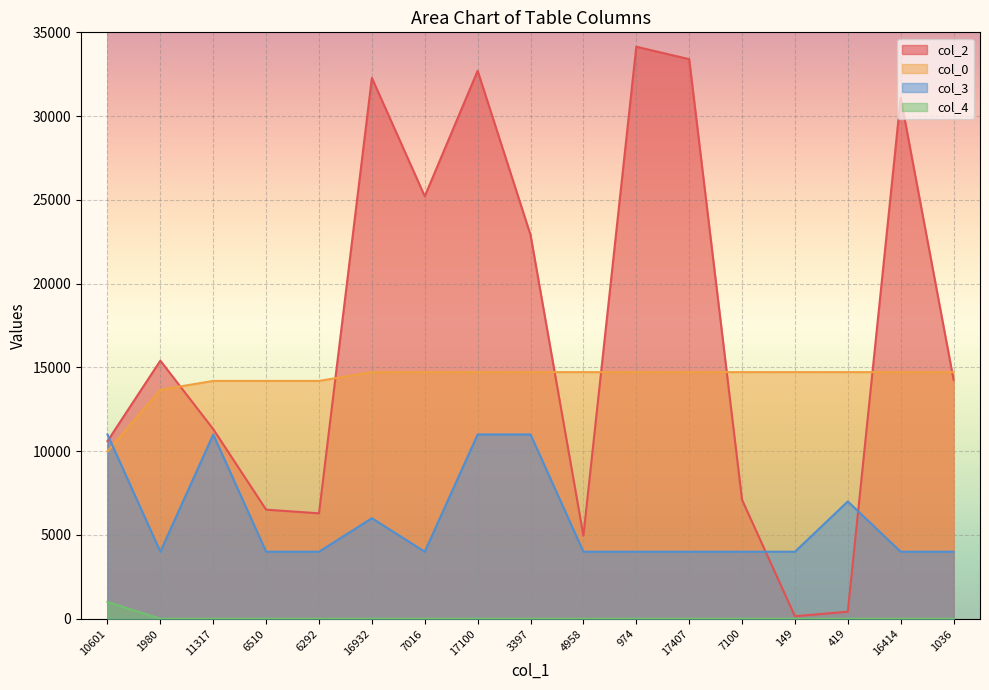

At which label is col_4 closest to 500?

10601